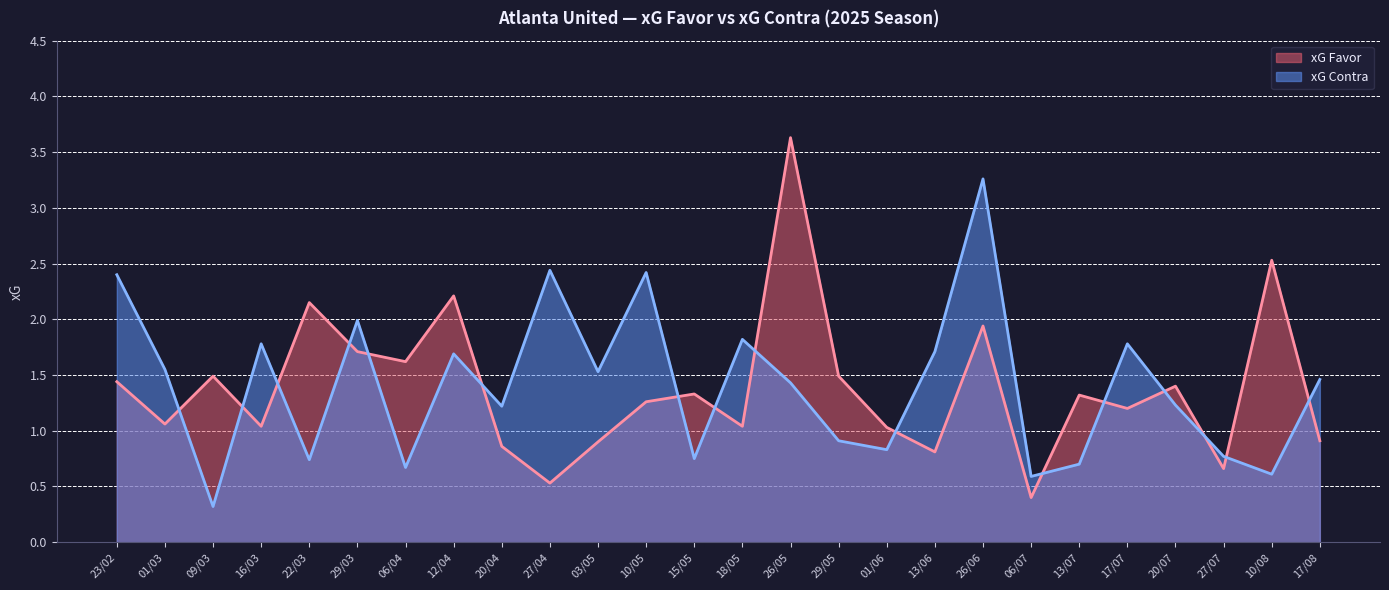

How many lines are shown in the chart?

2